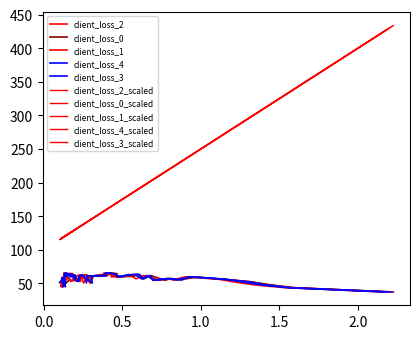

Is the value of client_loss_3 at 21 greater than the value of client_loss_1 at 20?

No